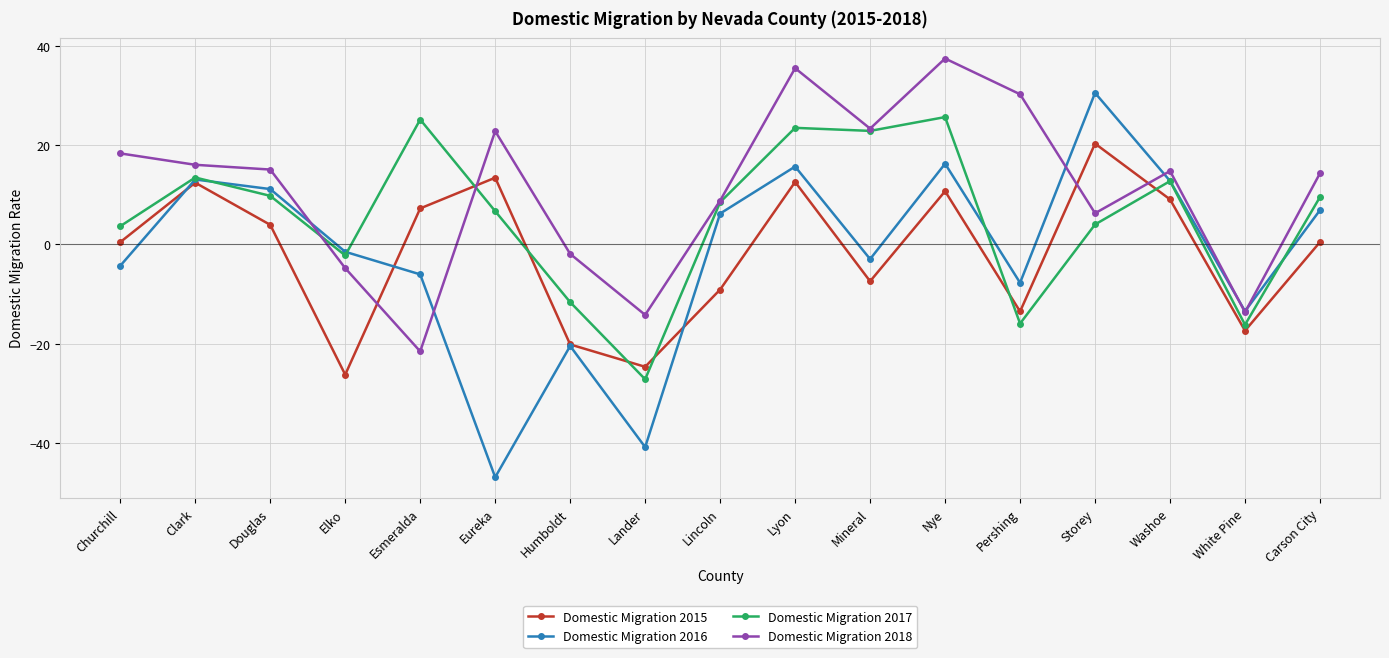

List the series in order of their peak value, highest first.

Domestic Migration 2018, Domestic Migration 2016, Domestic Migration 2017, Domestic Migration 2015